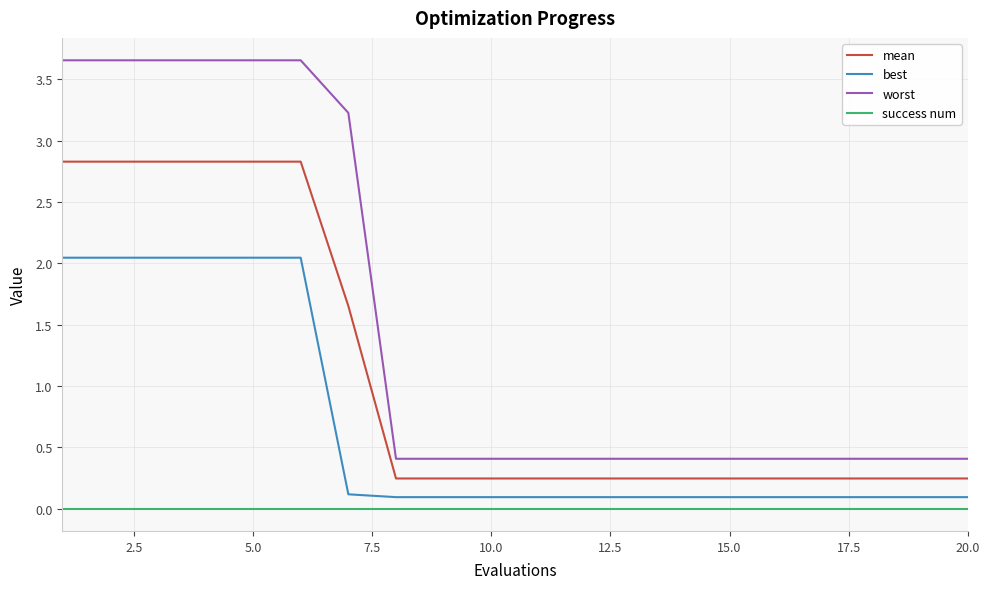

List the series in order of their overall mean, highest first.

worst, mean, best, success num